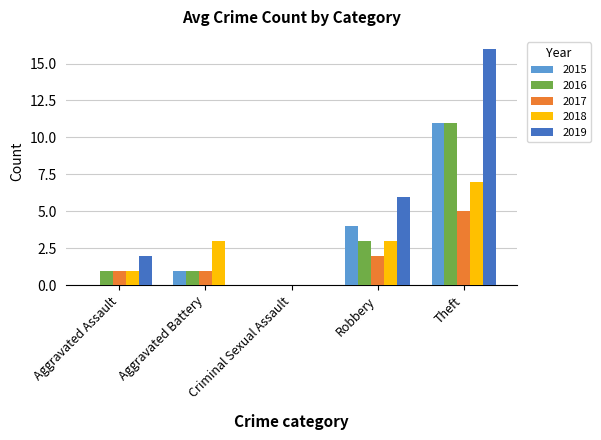

Is it true that 2018 equals 3 at Robbery?

True